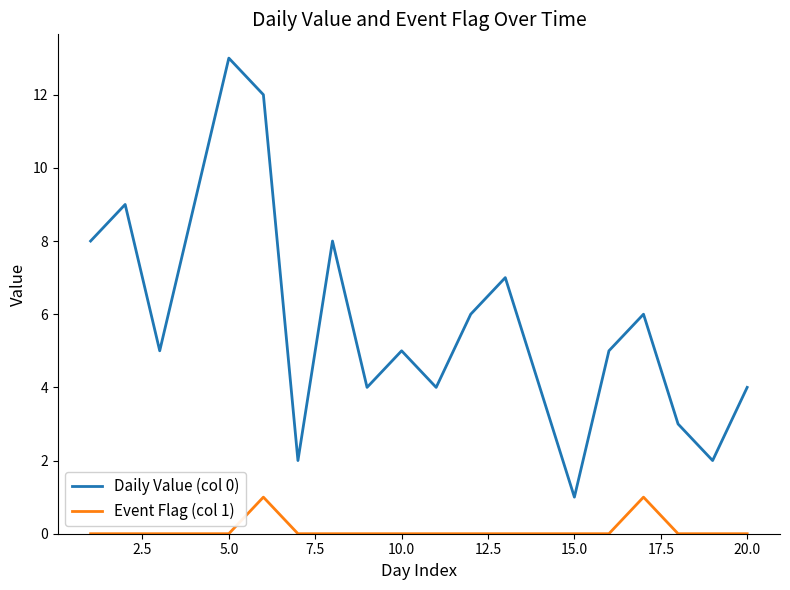

Which series has the largest range (max minus min)?

Daily Value (col 0)